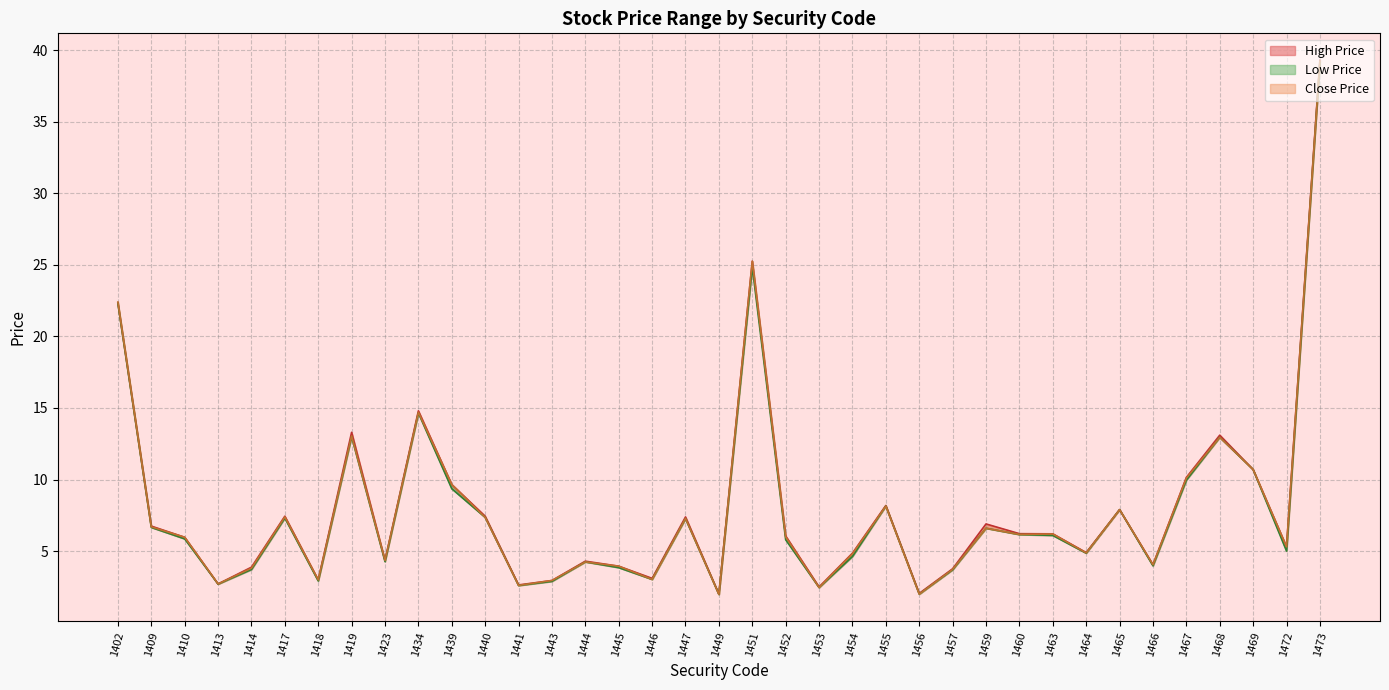

What is the total value across all series at 1455?

24.5